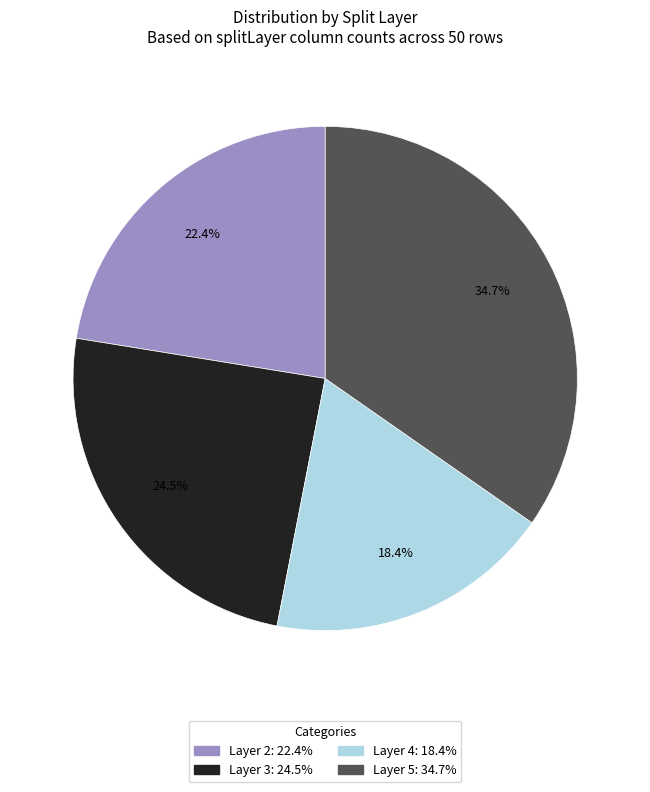

Is there a majority slice in this chart?

No